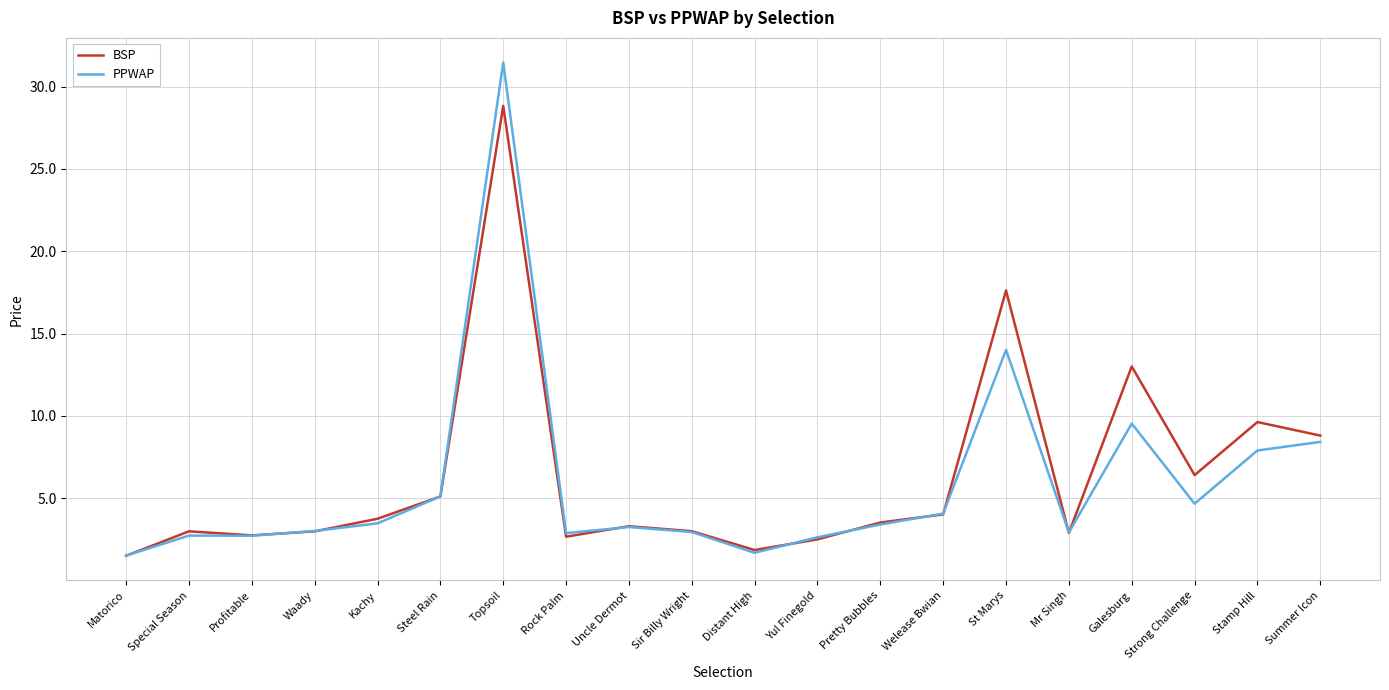

How many categories are shown in the chart?

20